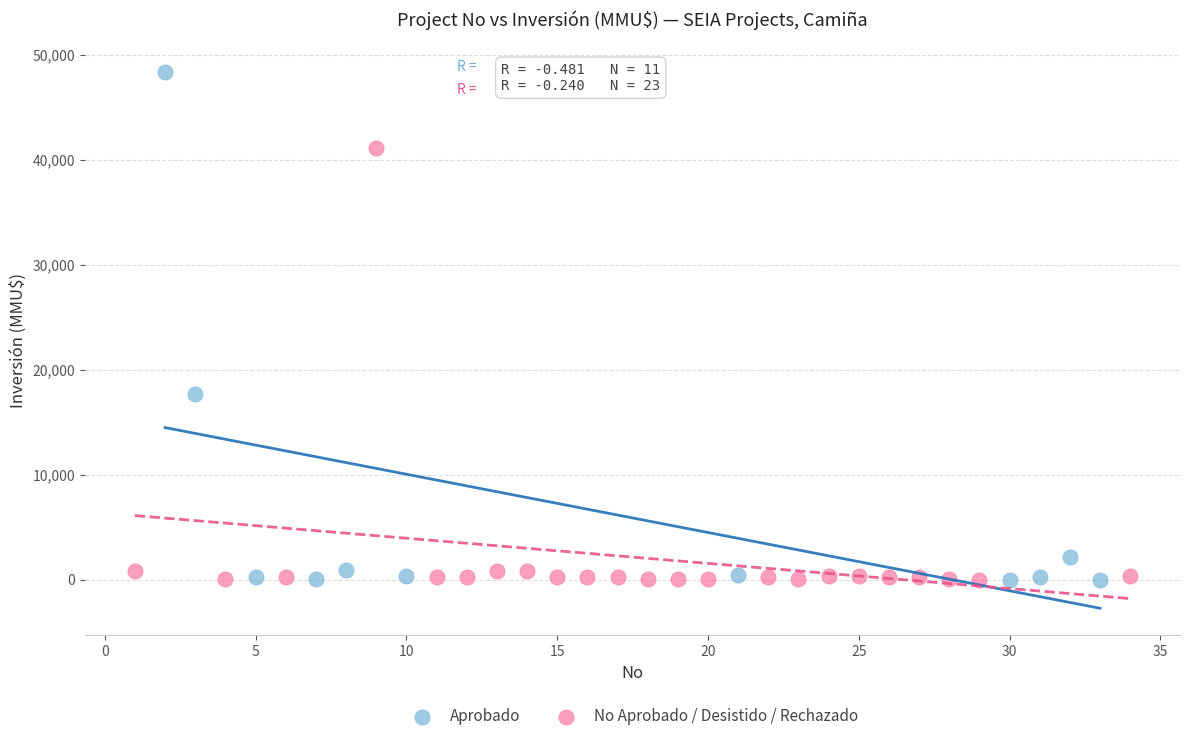

Which series has the widest spread of Y values?

Aprobado